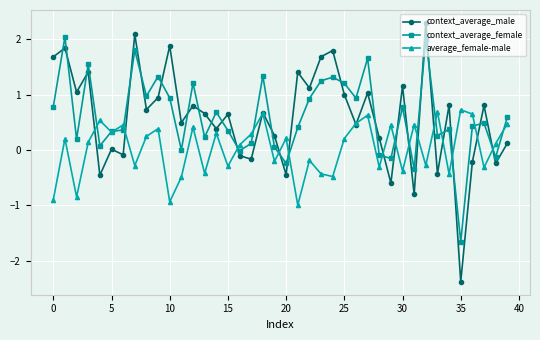

List the series in order of their peak value, lowest first.

average_female-male, context_average_female, context_average_male